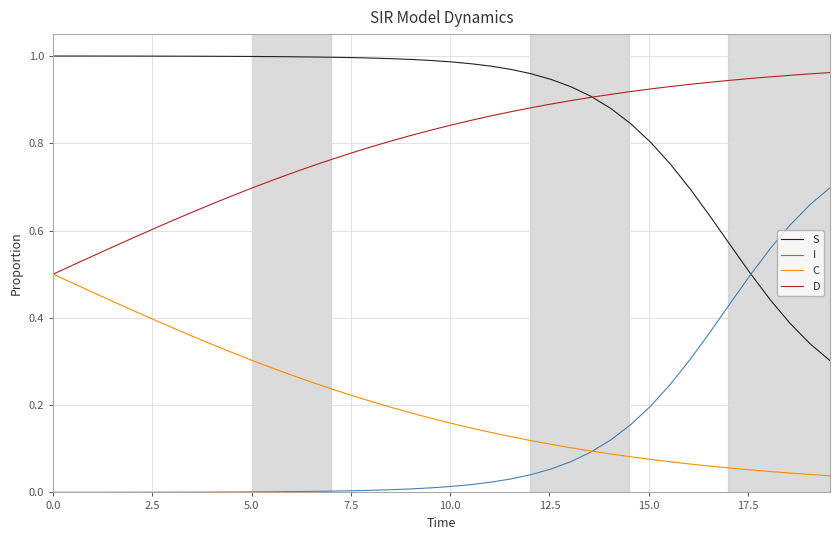

True or false: C and S cross at least once.

False